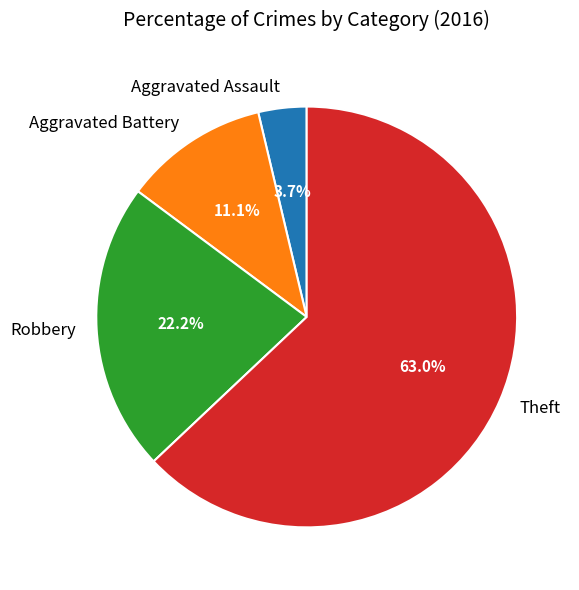

Does any single category account for the majority?

Yes